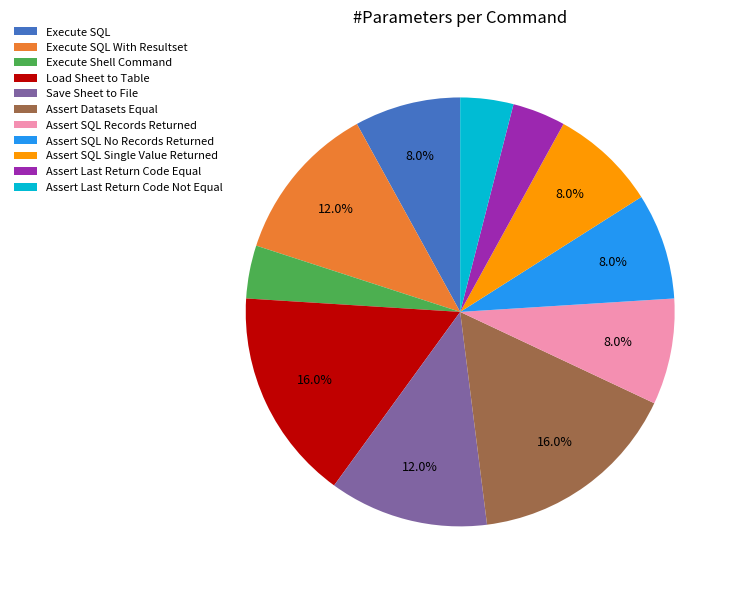

To the nearest percent, what is the average slice percentage?

9%